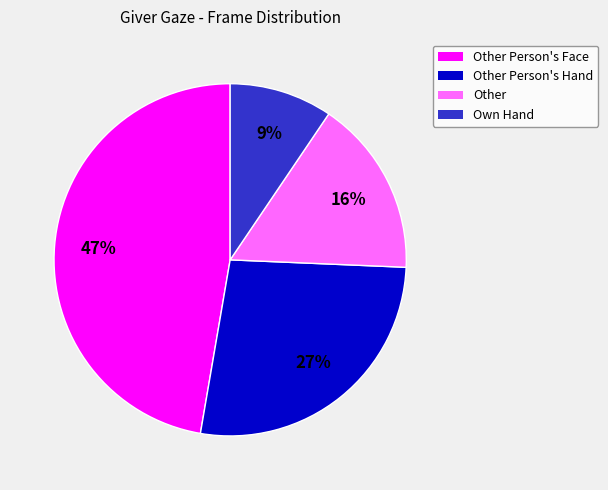

To the nearest percent, what is the average slice percentage?

25%